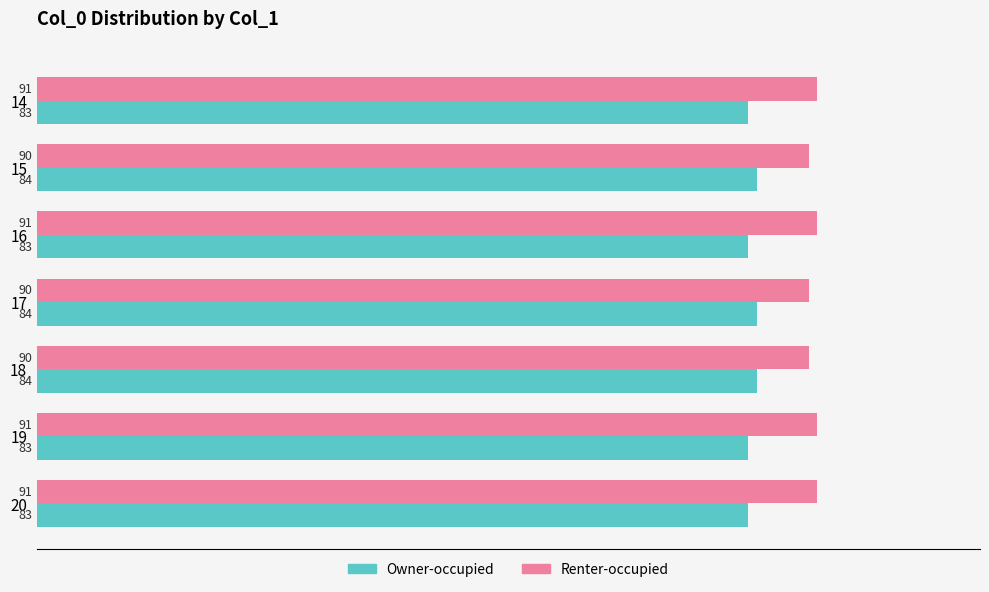

What is the total value across all series at 20?

174